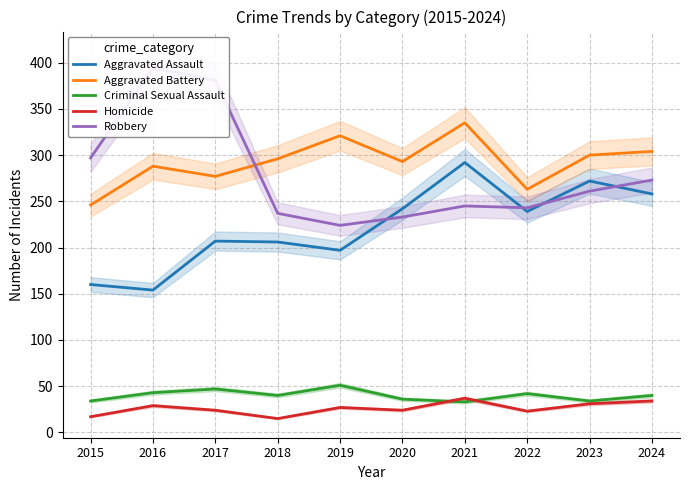

List the series in order of their peak value, highest first.

Robbery, Aggravated Battery, Aggravated Assault, Criminal Sexual Assault, Homicide